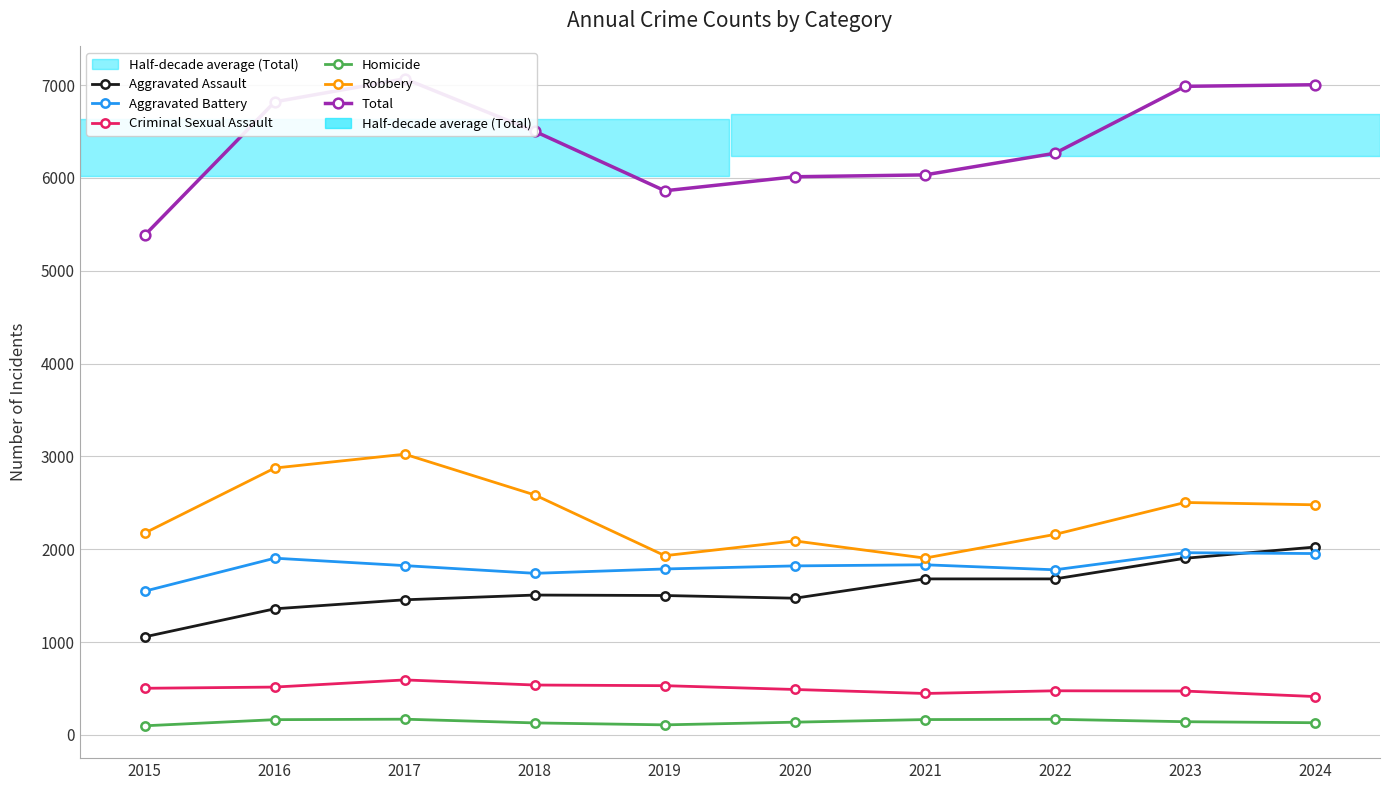

Read the Aggravated Battery value at 2016.

1904